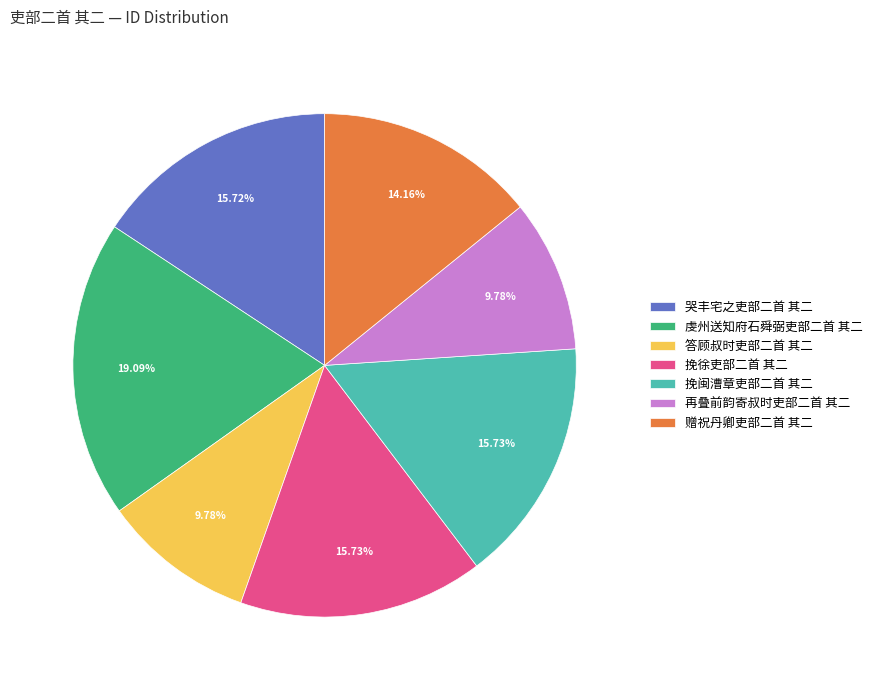

What portion of the pie excludes 虔州送知府石舜弼吏部二首 其二?

80.9%